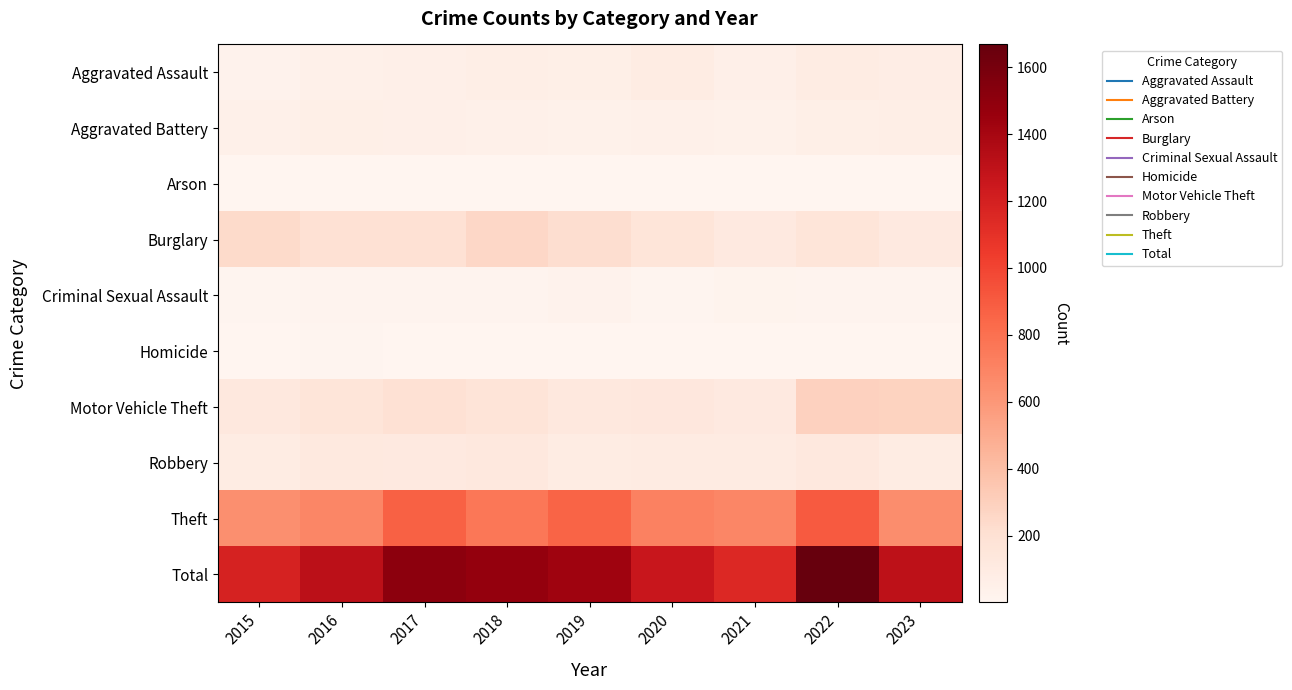

What is the maximum value shown in the chart?

1668